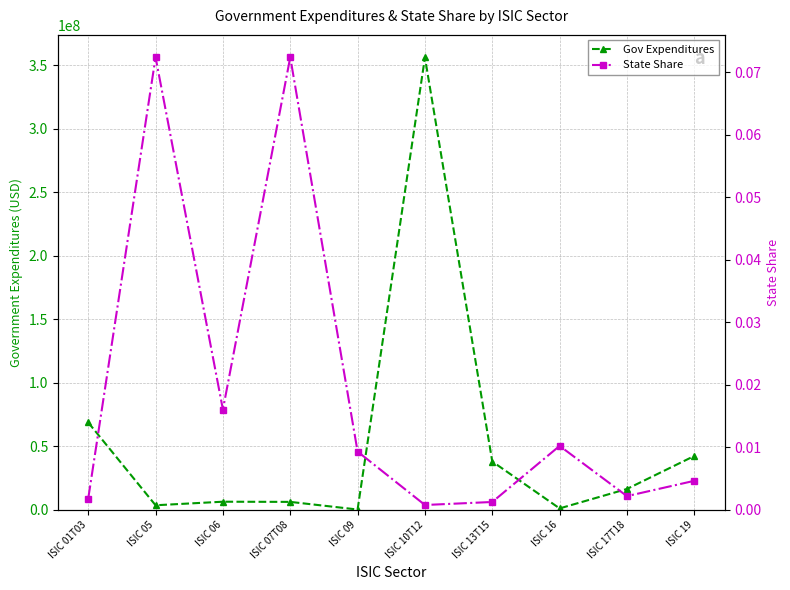

Reading left to right, extract all data points from this chart.

Gov Expenditures: ISIC 01T03=68776391.6	ISIC 05=3641734.8	ISIC 06=6432553.6	ISIC 07T08=6296430.2	ISIC 09=290604.5	ISIC 10T12=355990477.5	ISIC 13T15=38069185.8	ISIC 16=1162417.9	ISIC 17T18=16467586.7	ISIC 19=42428252.8
State Share: ISIC 01T03=0.0	ISIC 05=0.1	ISIC 06=0.0	ISIC 07T08=0.1	ISIC 09=0.0	ISIC 10T12=0.0	ISIC 13T15=0.0	ISIC 16=0.0	ISIC 17T18=0.0	ISIC 19=0.0